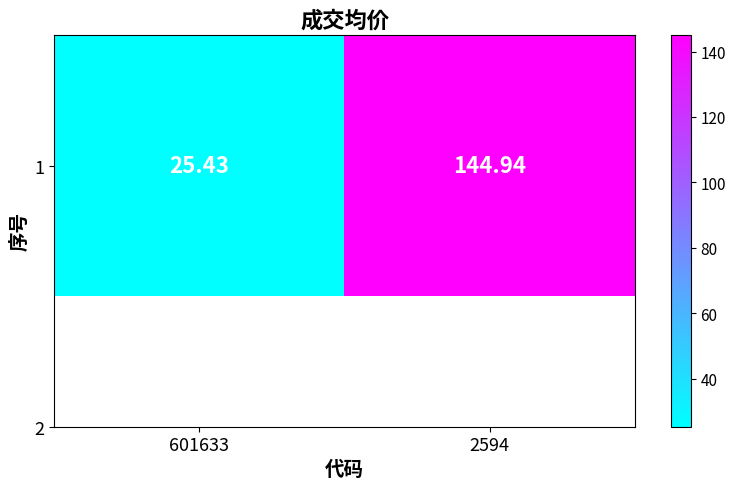

Which label corresponds to the largest value in the chart?

2594